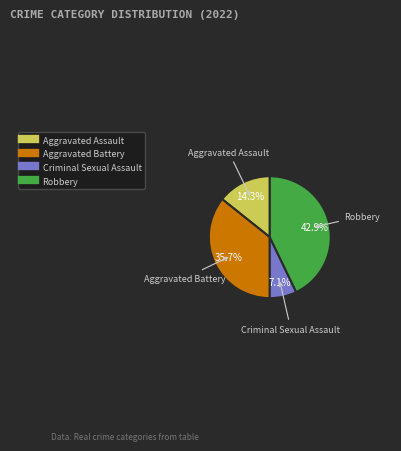

Between Aggravated Battery and Criminal Sexual Assault, which is larger?

Aggravated Battery